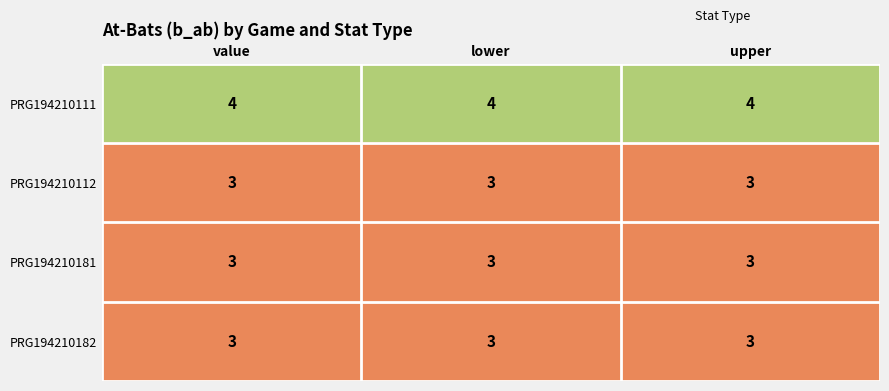

What is the spread (max minus min) of values at upper?

1